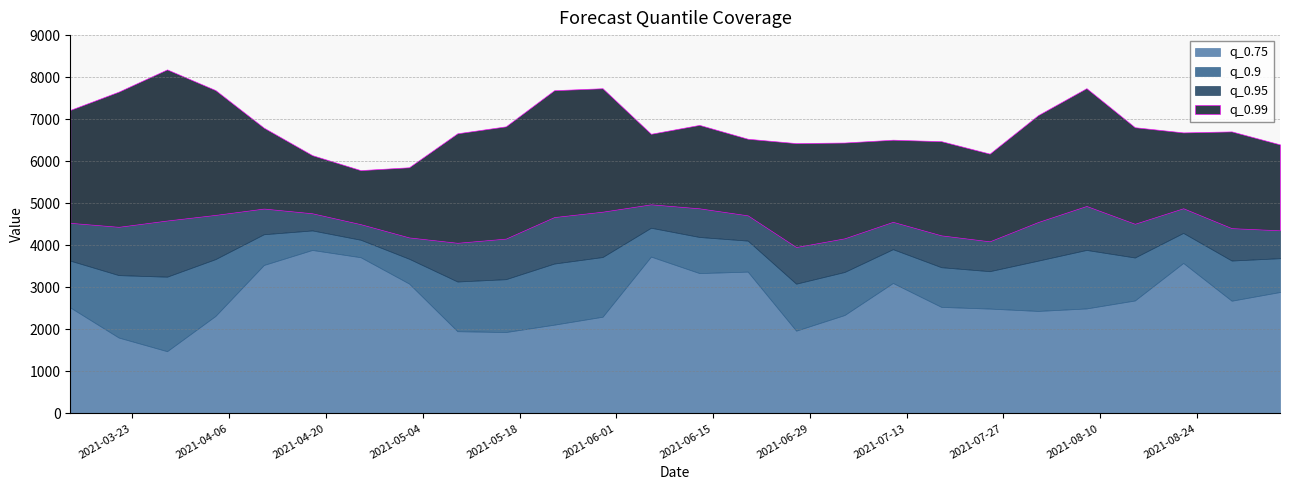

List the series in order of their peak value, lowest first.

q_0.75, q_0.9, q_0.95, q_0.99